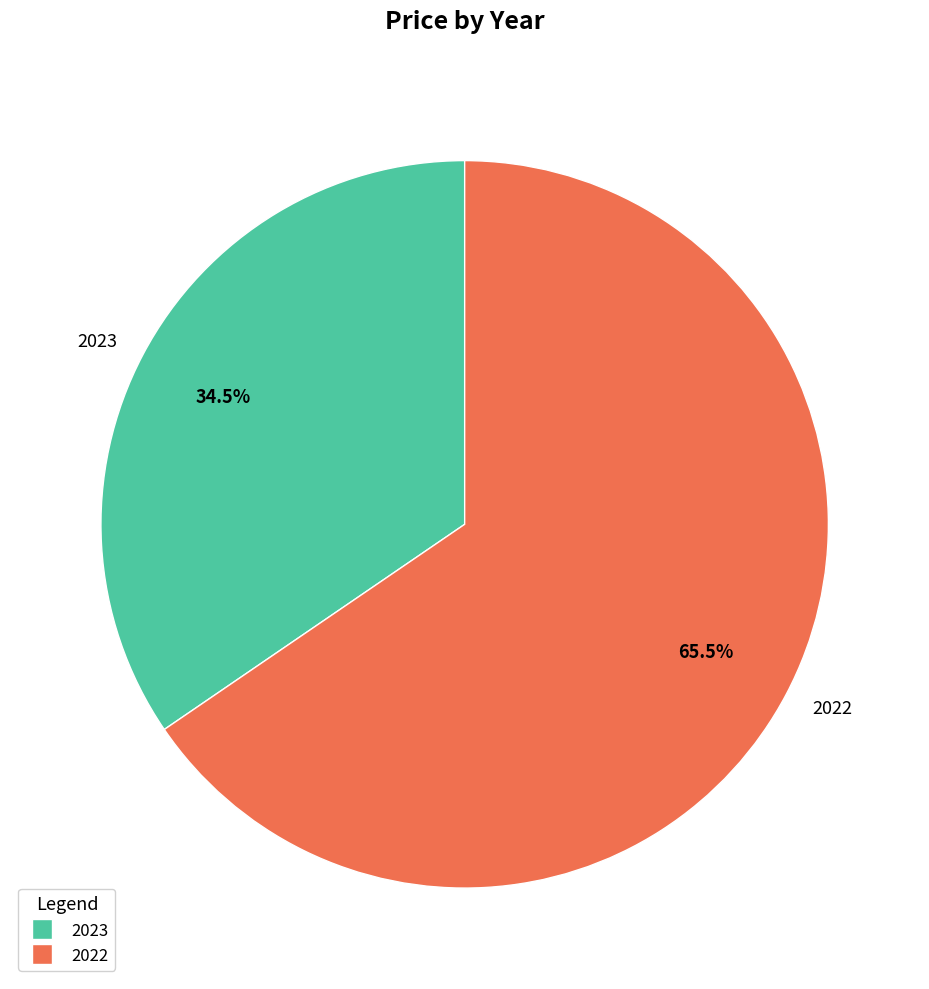

How much of the chart is everything except 2023?

65.5%